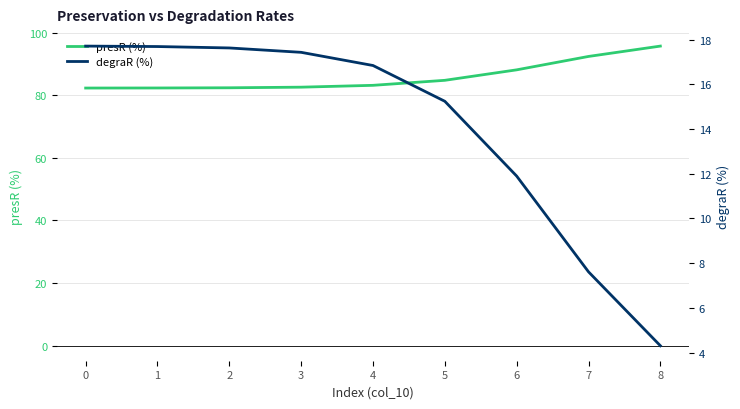

Reading left to right, extract all data points from this chart.

presR (%): 82.3	82.3	82.4	82.6	83.2	84.8	88.1	92.4	95.7
degraR (%): 17.7	17.7	17.6	17.4	16.8	15.2	11.9	7.6	4.3